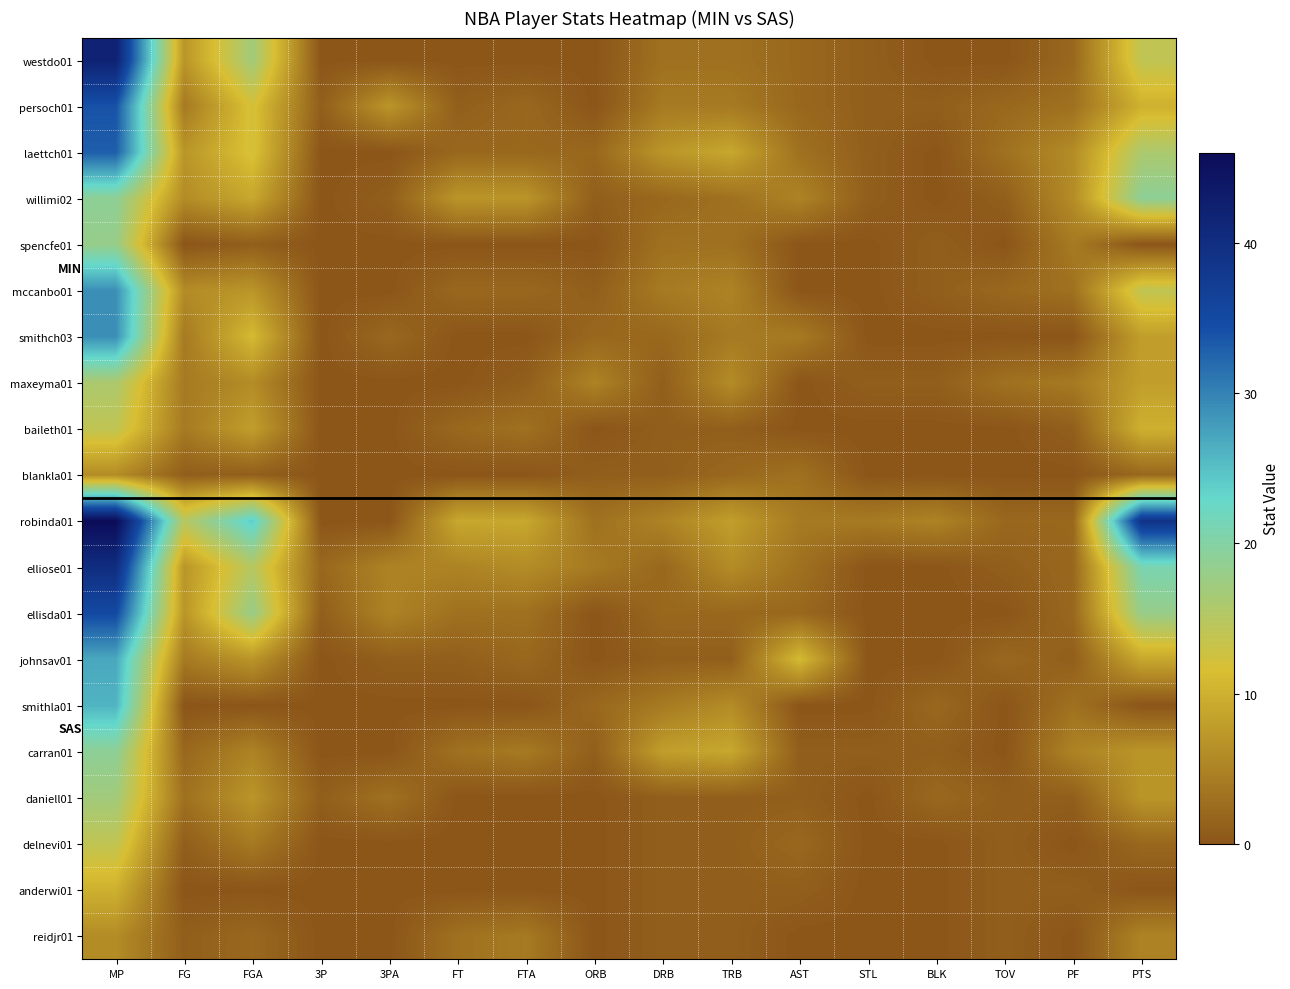

Reading left to right, list all the values displayed in this chart.

westdo01: MP=42	FG=7	FGA=17	3P=0	3PA=0	FT=0	FTA=0	ORB=0	DRB=3	TRB=3	AST=2	STL=1	BLK=0	TOV=0	PF=2	PTS=14
persoch01: MP=34	FG=4	FGA=12	3P=1	3PA=7	FT=1	FTA=2	ORB=0	DRB=4	TRB=4	AST=2	STL=1	BLK=1	TOV=2	PF=3	PTS=10
laettch01: MP=33	FG=7	FGA=12	3P=0	3PA=0	FT=2	FTA=2	ORB=2	DRB=7	TRB=9	AST=3	STL=1	BLK=0	TOV=3	PF=6	PTS=16
willimi02: MP=19	FG=6	FGA=9	3P=0	3PA=1	FT=7	FTA=7	ORB=1	DRB=2	TRB=3	AST=5	STL=1	BLK=0	TOV=1	PF=6	PTS=19
spencfe01: MP=18	FG=0	FGA=1	3P=0	3PA=0	FT=0	FTA=0	ORB=0	DRB=3	TRB=3	AST=0	STL=0	BLK=1	TOV=0	PF=4	PTS=0
mccanbo01: MP=29	FG=6	FGA=7	3P=0	3PA=0	FT=2	FTA=2	ORB=1	DRB=4	TRB=5	AST=0	STL=0	BLK=1	TOV=2	PF=3	PTS=14
smithch03: MP=29	FG=4	FGA=11	3P=0	3PA=2	FT=0	FTA=0	ORB=2	DRB=2	TRB=4	AST=4	STL=0	BLK=0	TOV=0	PF=0	PTS=8
maxeyma01: MP=16	FG=4	FGA=6	3P=0	3PA=0	FT=0	FTA=1	ORB=5	DRB=1	TRB=6	AST=0	STL=1	BLK=1	TOV=3	PF=4	PTS=8
baileth01: MP=14	FG=4	FGA=8	3P=0	3PA=0	FT=2	FTA=3	ORB=0	DRB=1	TRB=1	AST=0	STL=0	BLK=0	TOV=0	PF=1	PTS=10
blankla01: MP=6	FG=1	FGA=1	3P=0	3PA=0	FT=0	FTA=0	ORB=1	DRB=1	TRB=2	AST=3	STL=0	BLK=0	TOV=0	PF=0	PTS=2
robinda01: MP=46	FG=15	FGA=24	3P=0	3PA=0	FT=9	FTA=9	ORB=3	DRB=5	TRB=8	AST=4	STL=4	BLK=5	TOV=2	PF=2	PTS=39
elliose01: MP=40	FG=7	FGA=15	3P=2	3PA=5	FT=5	FTA=6	ORB=4	DRB=2	TRB=6	AST=3	STL=0	BLK=0	TOV=1	PF=2	PTS=21
ellisda01: MP=35	FG=7	FGA=18	3P=1	3PA=5	FT=3	FTA=3	ORB=0	DRB=2	TRB=2	AST=2	STL=0	BLK=0	TOV=0	PF=2	PTS=18
johnsav01: MP=27	FG=4	FGA=7	3P=0	3PA=1	FT=1	FTA=2	ORB=0	DRB=1	TRB=1	AST=11	STL=0	BLK=0	TOV=2	PF=1	PTS=9
smithla01: MP=26	FG=0	FGA=0	3P=0	3PA=0	FT=0	FTA=0	ORB=2	DRB=4	TRB=6	AST=0	STL=0	BLK=2	TOV=0	PF=3	PTS=0
carran01: MP=19	FG=2	FGA=5	3P=0	3PA=0	FT=3	FTA=4	ORB=1	DRB=8	TRB=9	AST=1	STL=1	BLK=1	TOV=0	PF=5	PTS=7
daniell01: MP=17	FG=3	FGA=7	3P=1	3PA=3	FT=0	FTA=0	ORB=0	DRB=1	TRB=1	AST=1	STL=0	BLK=2	TOV=1	PF=1	PTS=7
delnevi01: MP=14	FG=1	FGA=4	3P=0	3PA=0	FT=0	FTA=0	ORB=0	DRB=1	TRB=1	AST=2	STL=0	BLK=0	TOV=1	PF=0	PTS=2
anderwi01: MP=10	FG=0	FGA=0	3P=0	3PA=0	FT=0	FTA=0	ORB=0	DRB=1	TRB=1	AST=1	STL=0	BLK=0	TOV=1	PF=1	PTS=0
reidjr01: MP=6	FG=1	FGA=2	3P=0	3PA=0	FT=3	FTA=4	ORB=0	DRB=1	TRB=1	AST=0	STL=0	BLK=0	TOV=1	PF=0	PTS=5